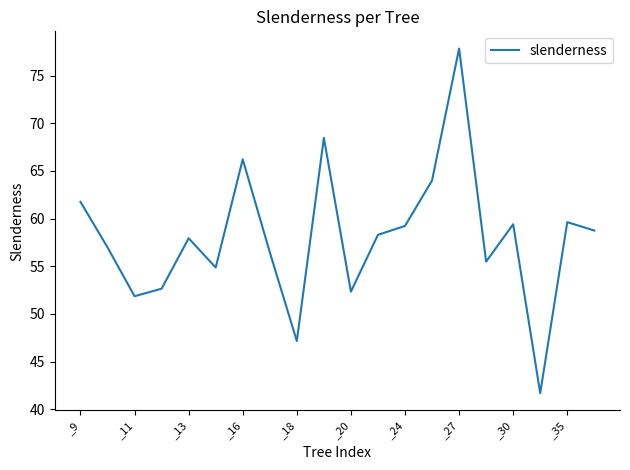

What is the smallest value displayed?

41.7